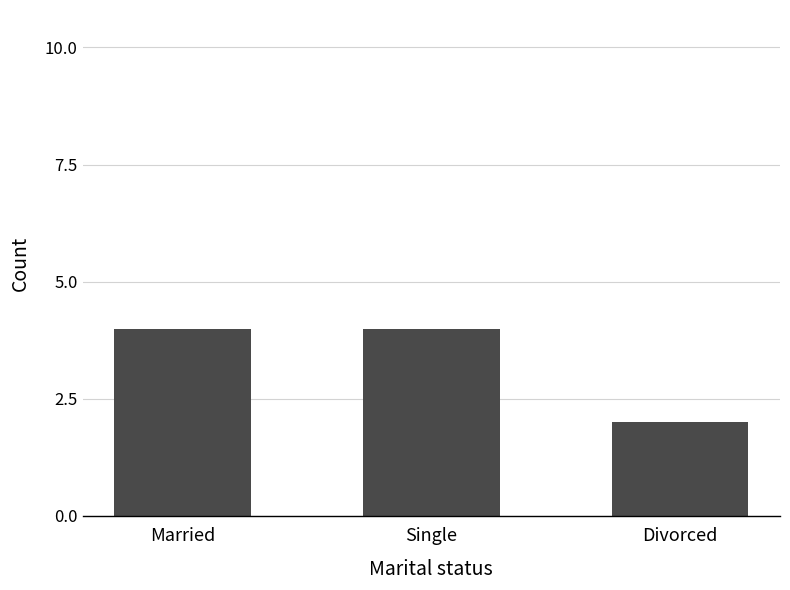

What is the sum of the values at Divorced and Married?

6